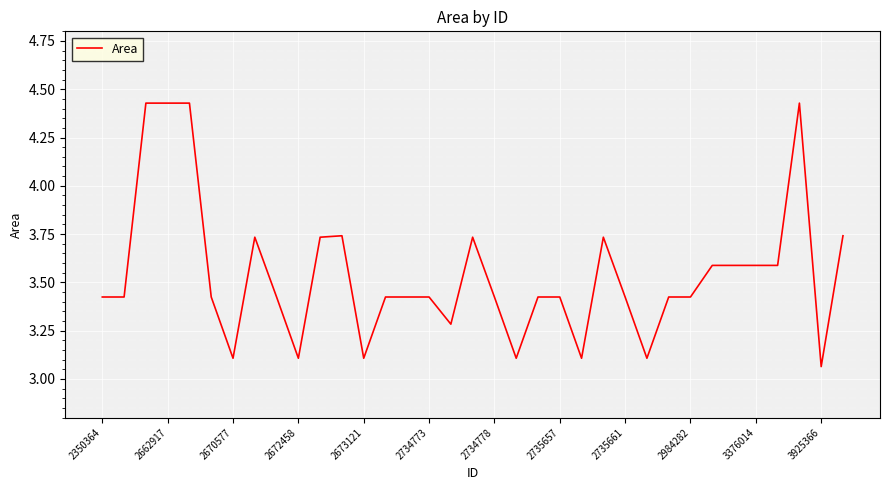

What is the difference between the maximum and minimum values?

1.4